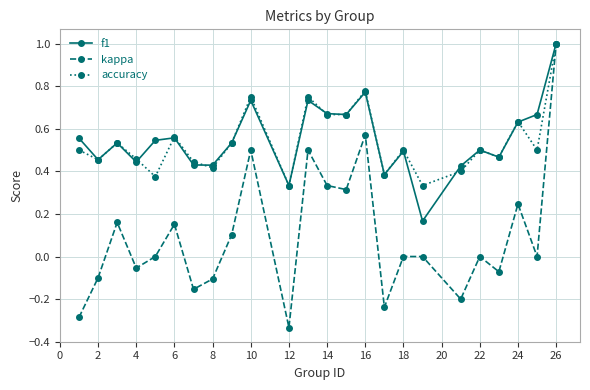

What is the maximum value for f1?

1.0